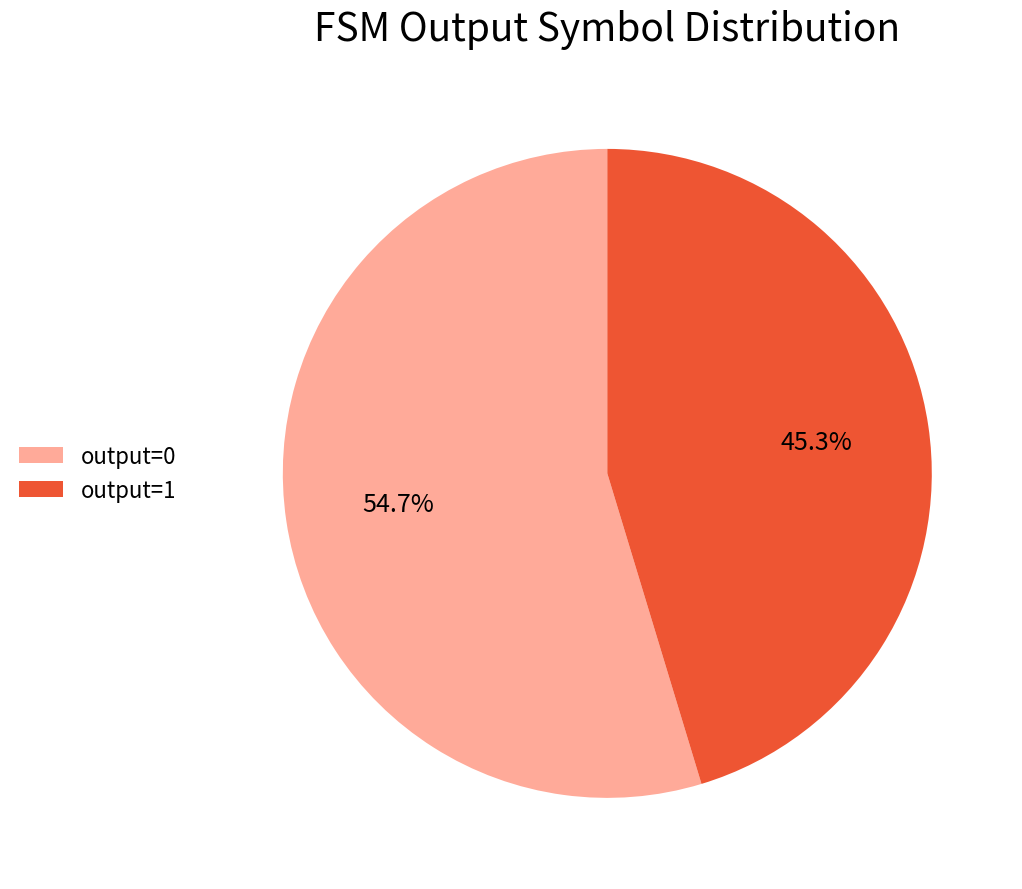

To the nearest percent, what percentage of the pie is output=1?

45%